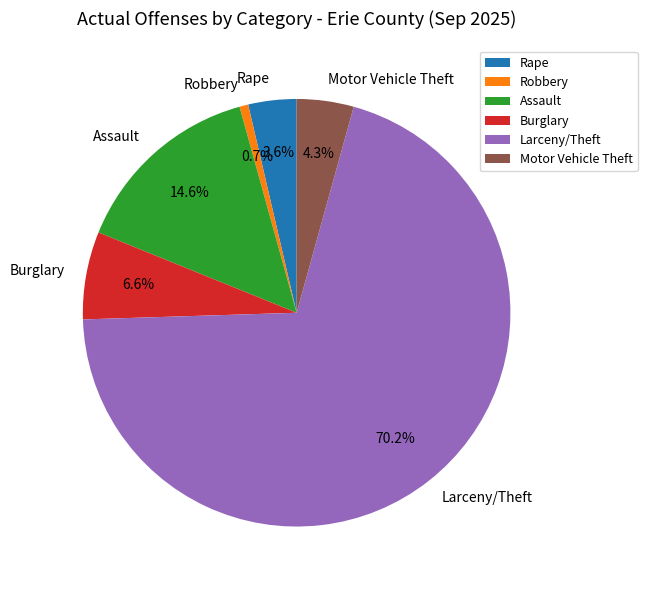

What percentage is the Robbery slice, to the nearest percent?

1%